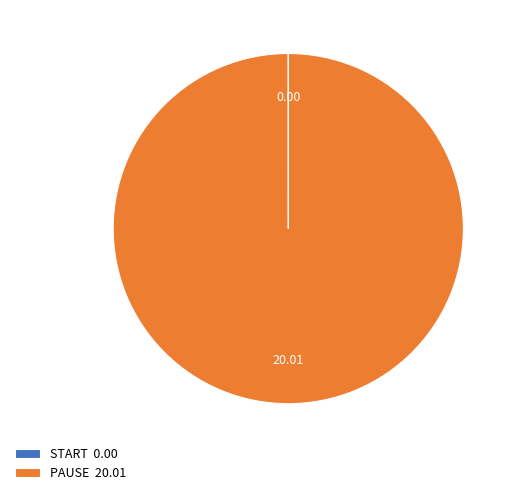

Does PAUSE 20.01 represent more than half of the total?

Yes